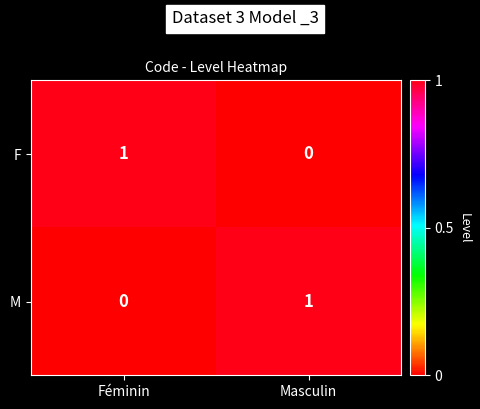

At how many categories does at least one series exceed 0?

2